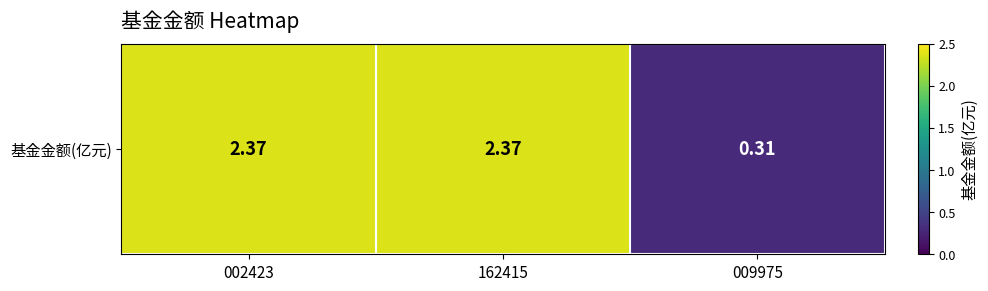

The chart shows a value of 0.5 at 009975. True or false?

False